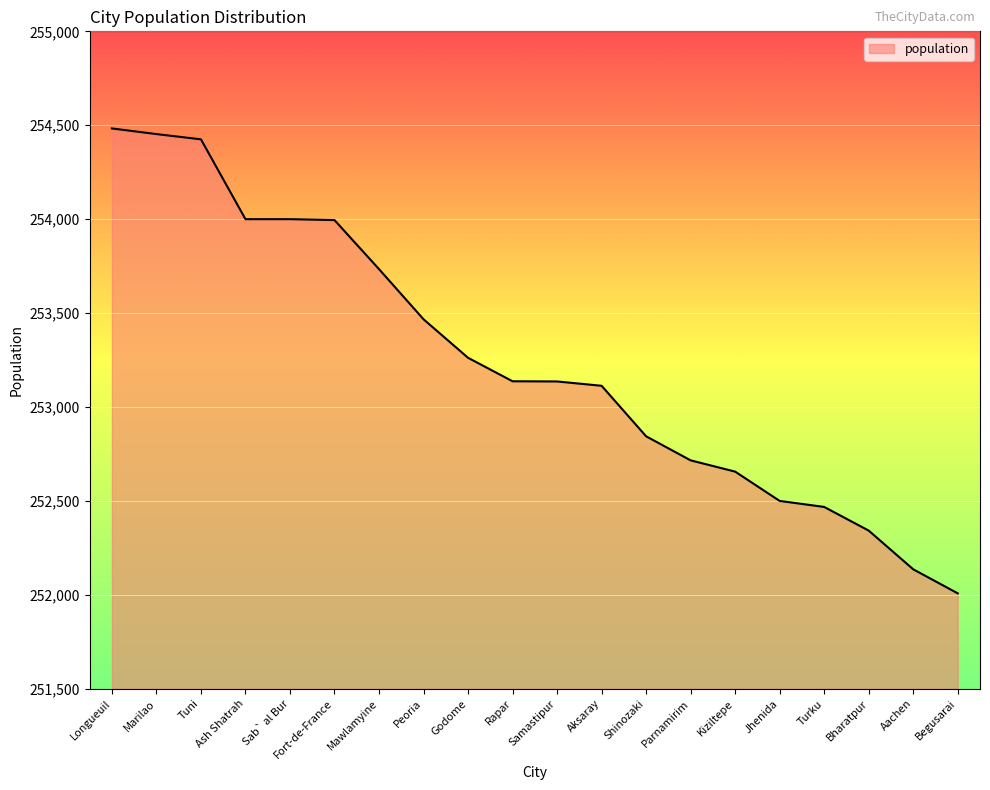

The chart shows a value of 434984 at Begusarai. True or false?

False